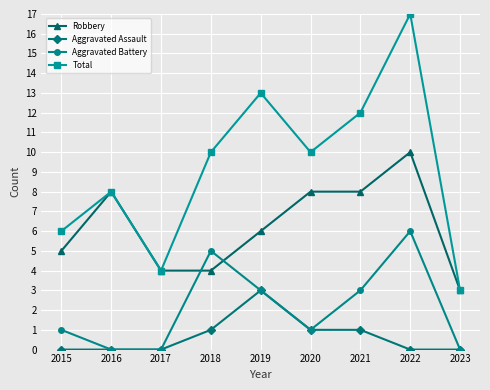

Is it true that Aggravated Assault equals -1 at 2017?

False